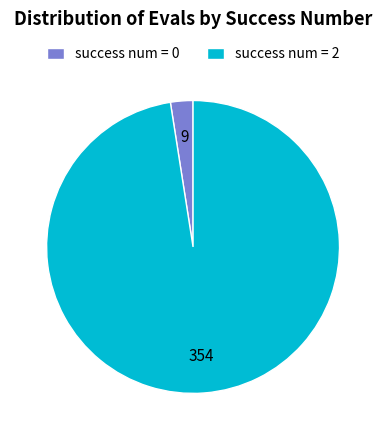

What is the majority slice?

success num = 2